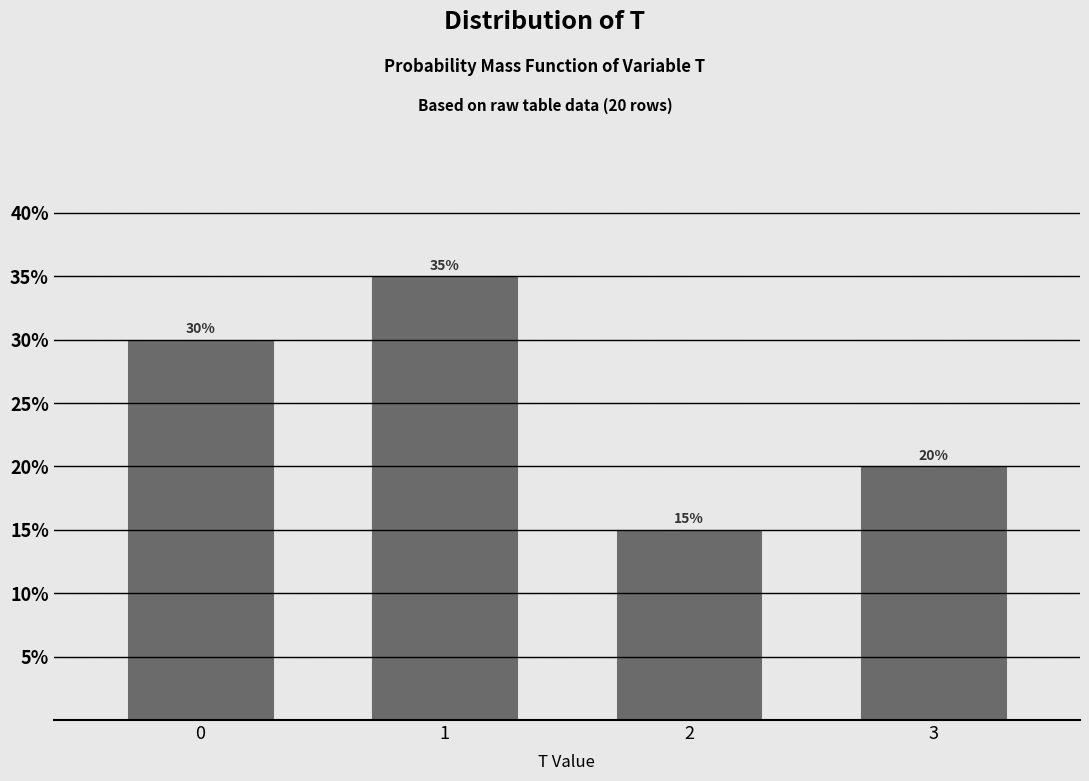

Reading left to right, transcribe all the data shown in this chart.

30	35	15	20